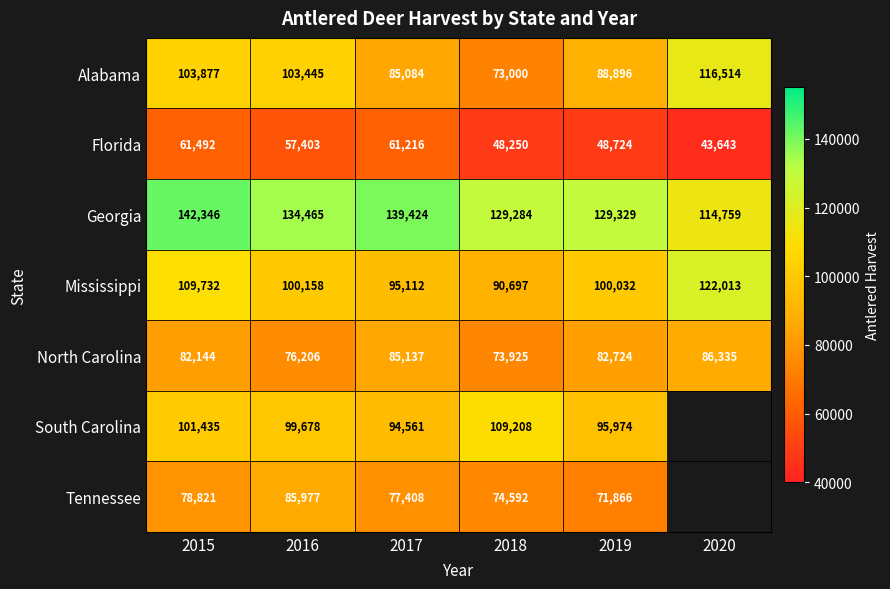

What is the difference between the Georgia values at 2015 and 2016?

7881